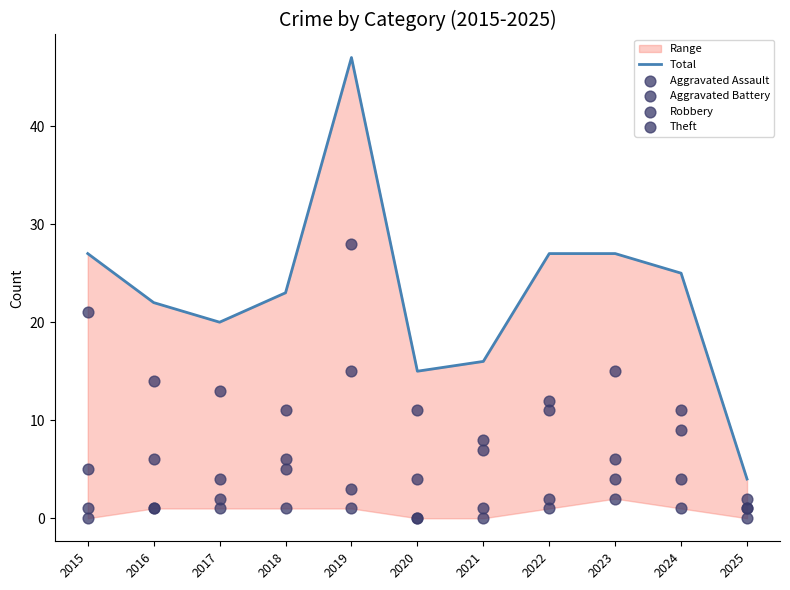

Which series has the largest total across all categories?

Total